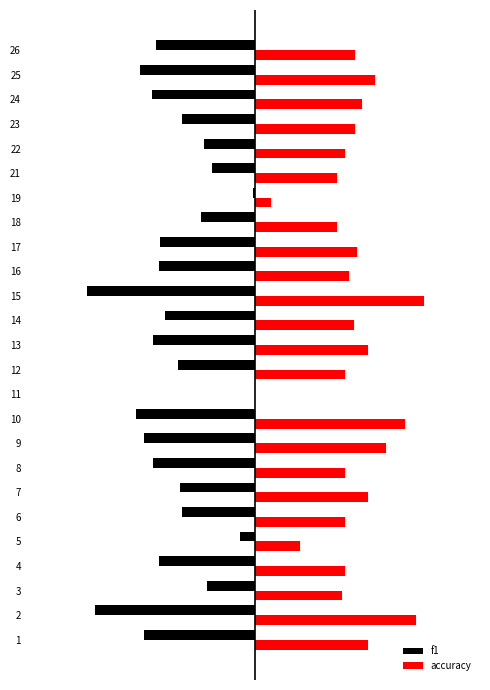

What are all the series names shown in the legend?

f1, accuracy